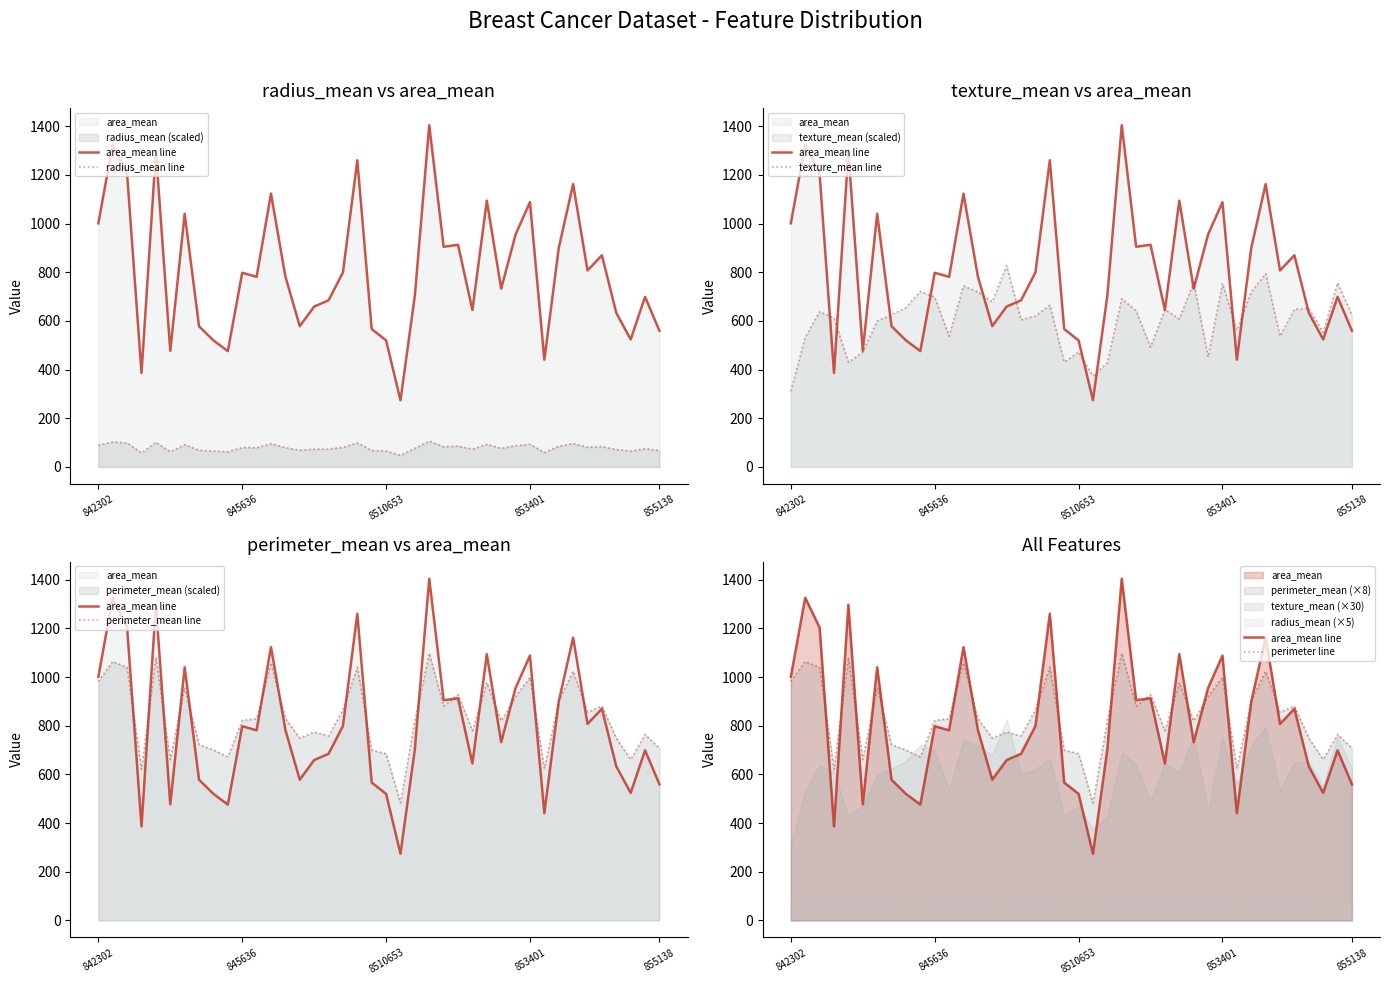

How many data points in texture_mean line are above 624?

21